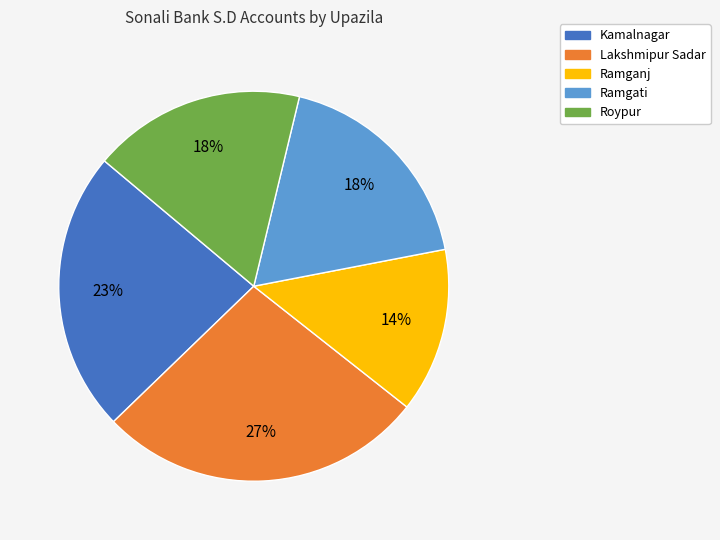

Between Ramganj and Ramgati, which is larger?

Ramgati